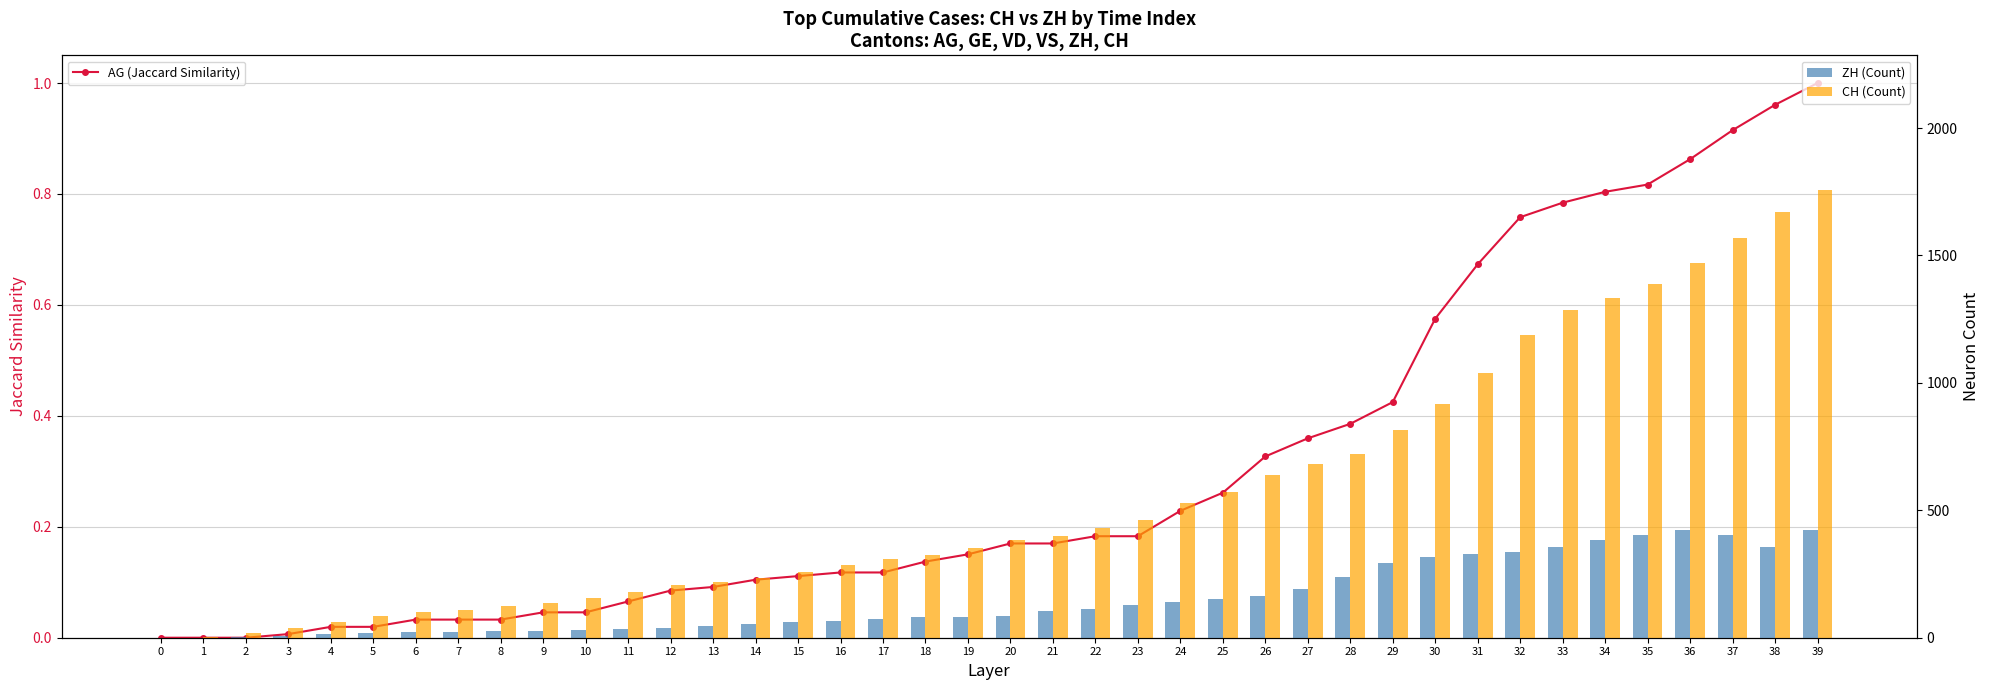

What is the sum of all AG (Jaccard Similarity) values?

12.1